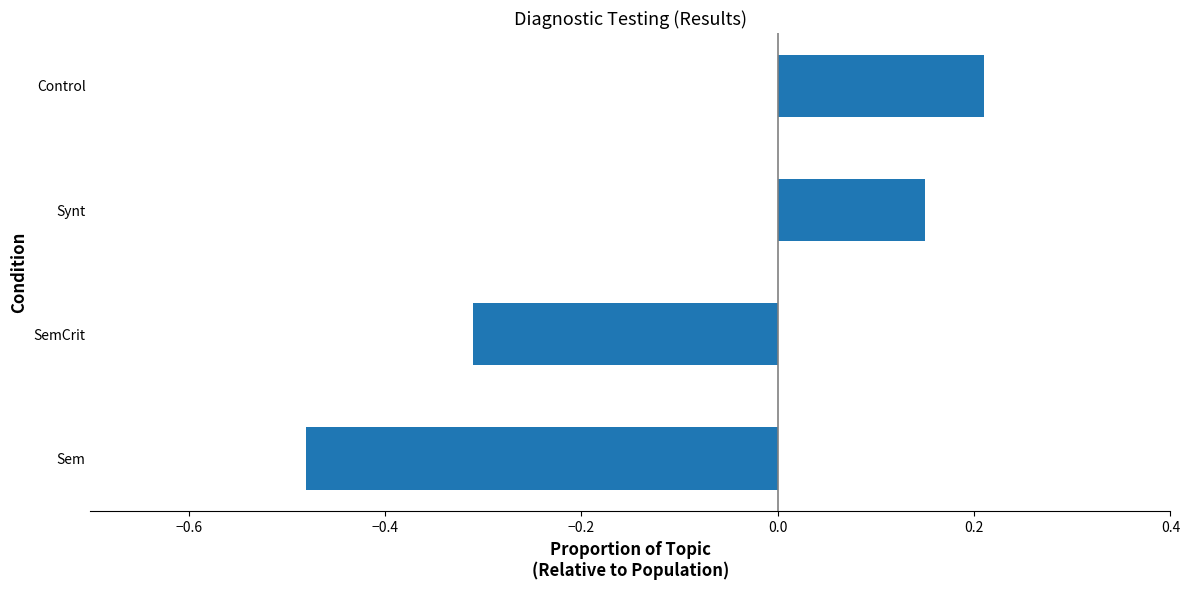

How many bars are there in total?

4